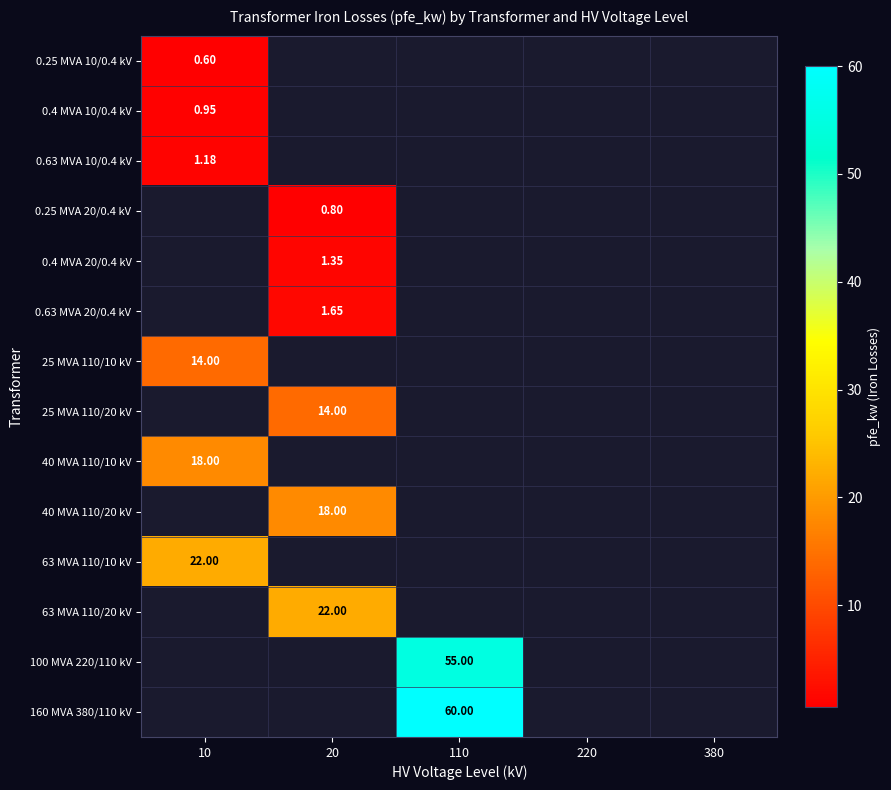

Count the number of categories in the chart.

5